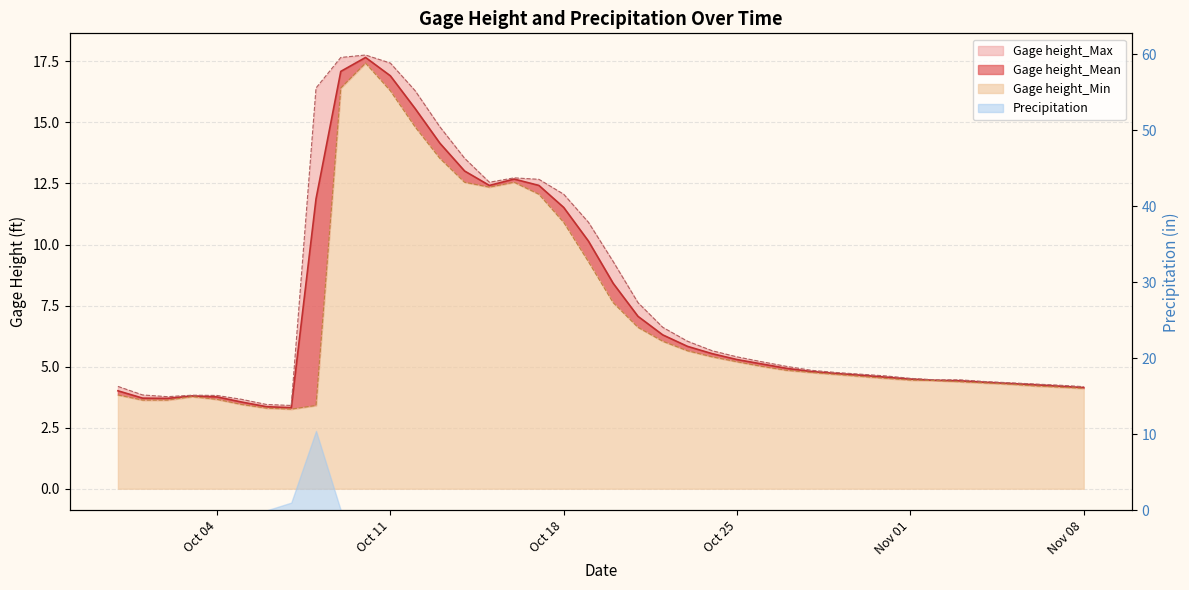

How many categories are shown in the chart?

40